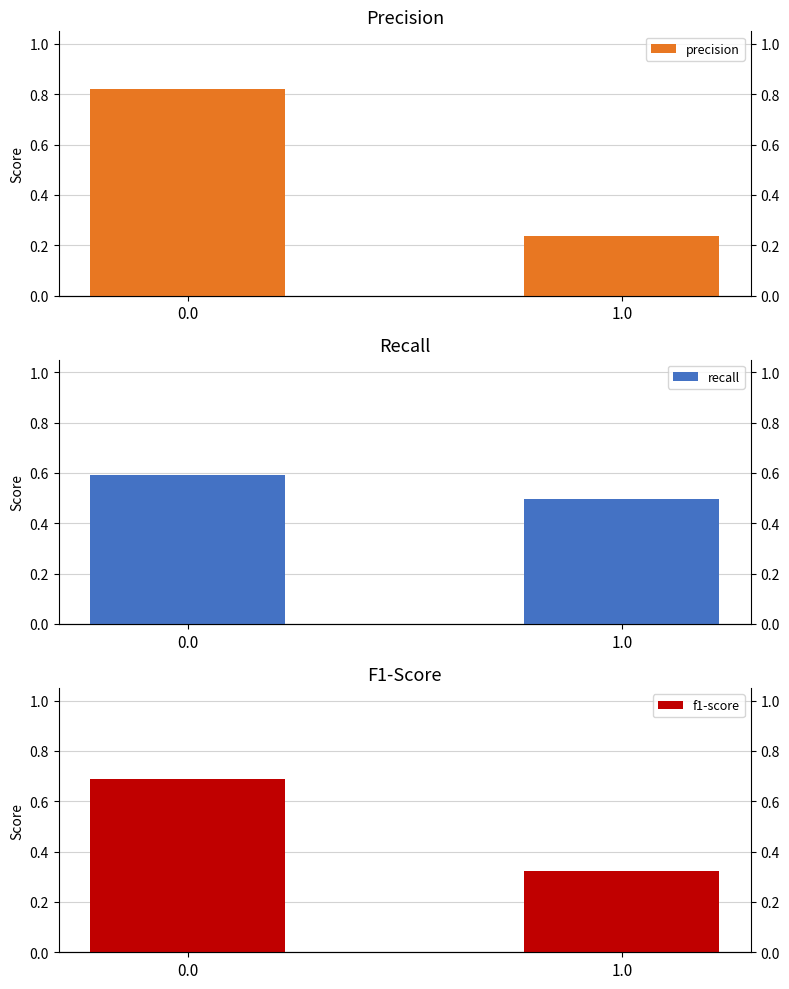

What is the sum of the recall values at 0.0 and 1.0?

1.1